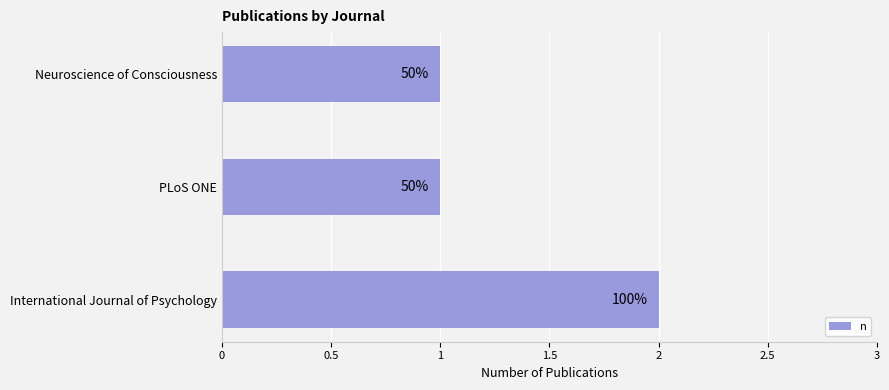

How many bars are there in total?

3